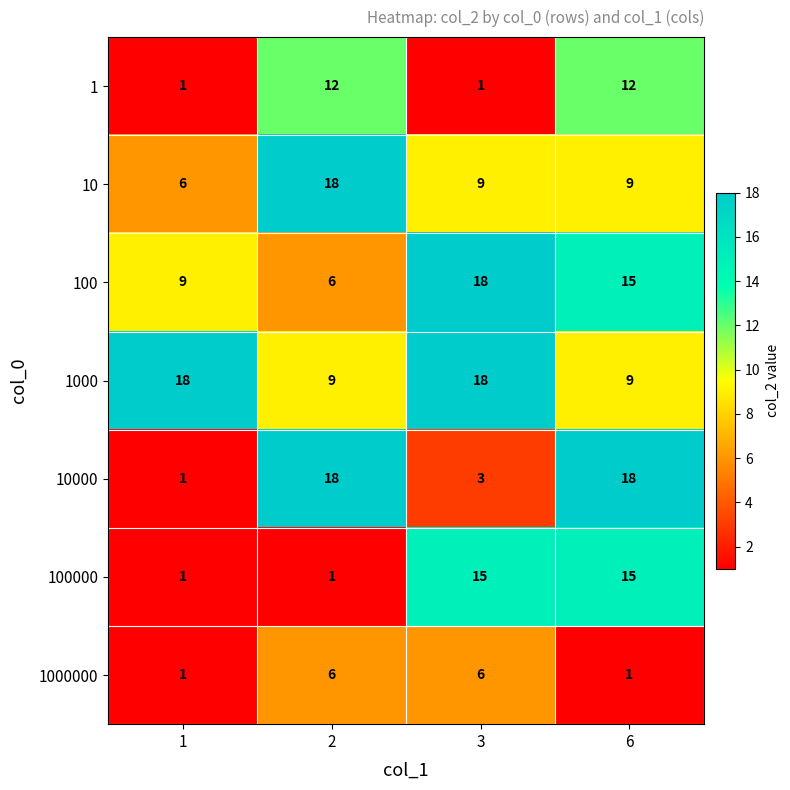

What is the greatest value displayed?

18